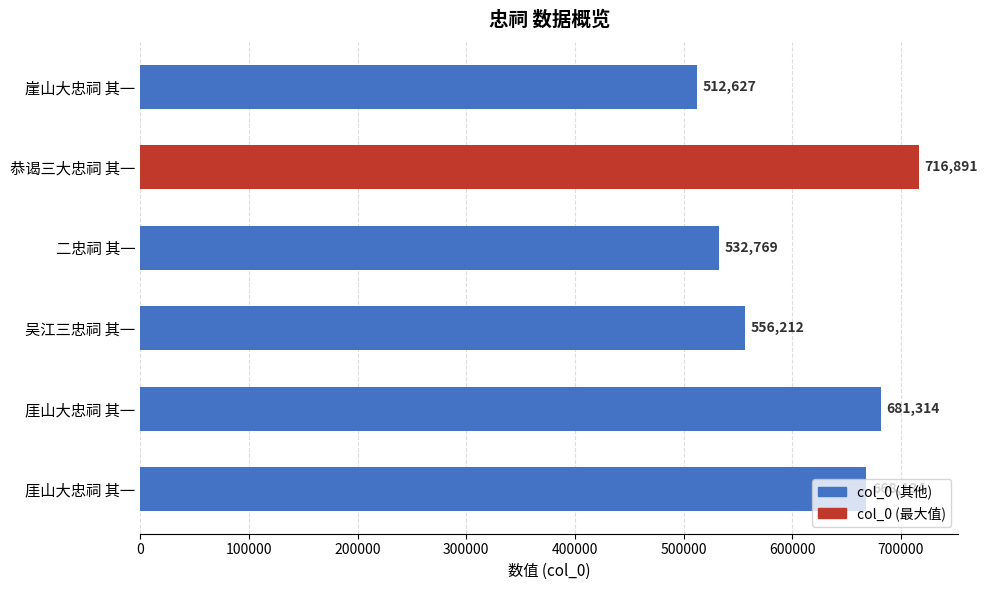

How many distinct data groups are displayed?

1